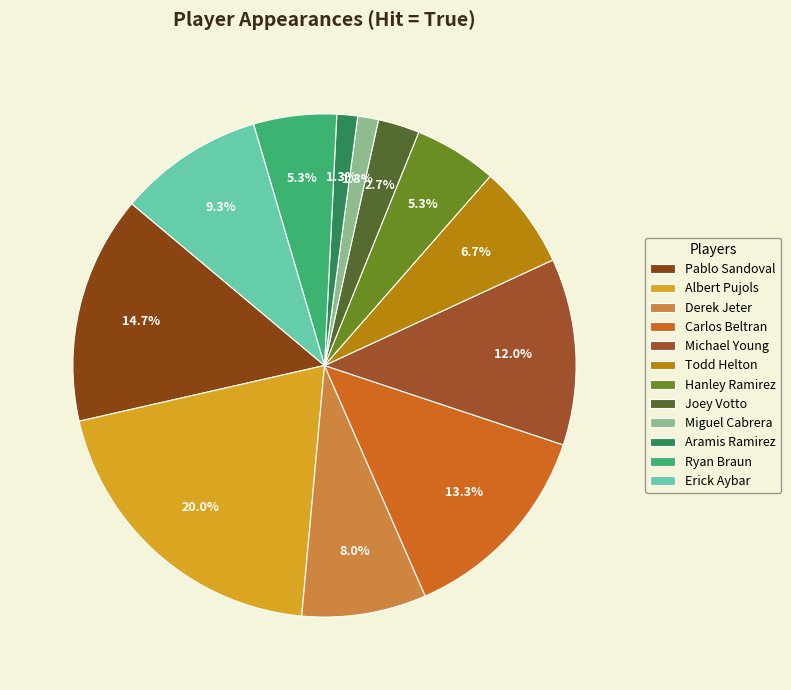

To the nearest percent, what percentage of the pie is Todd Helton?

7%